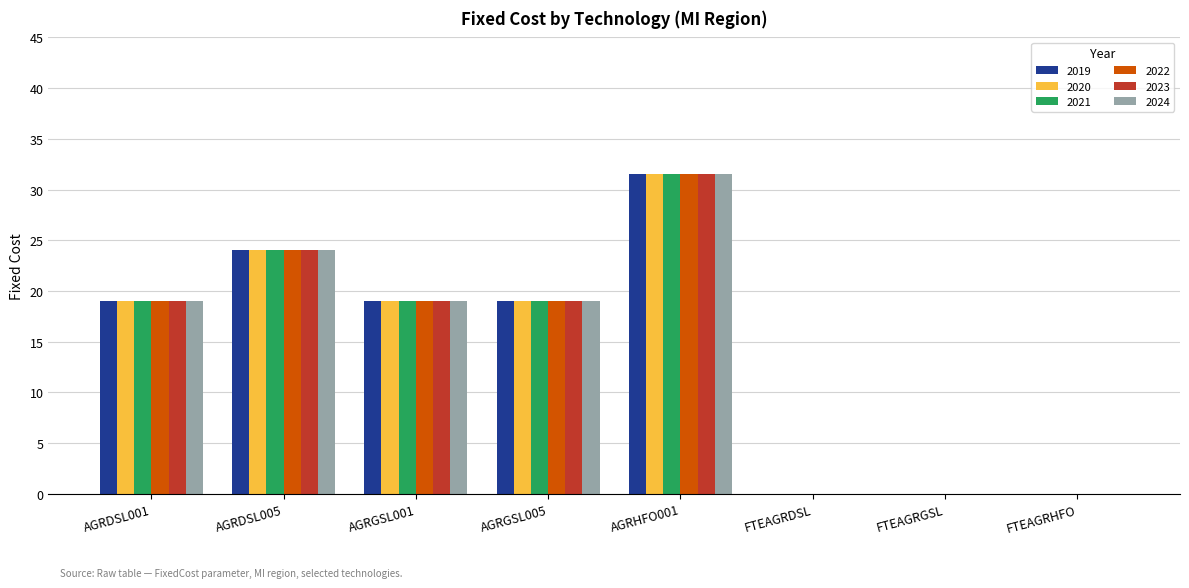

What are all the series names shown in the legend?

2019, 2020, 2021, 2022, 2023, 2024